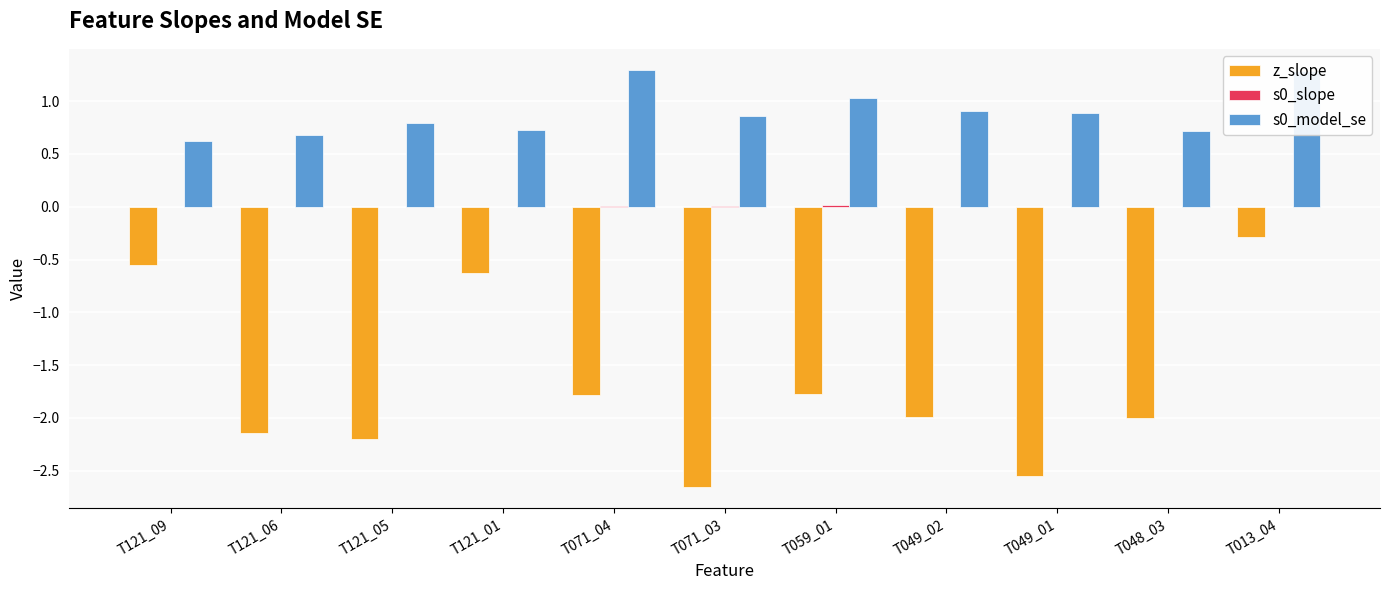

What is the difference between the z_slope values at T048_03 and T049_01?

0.6